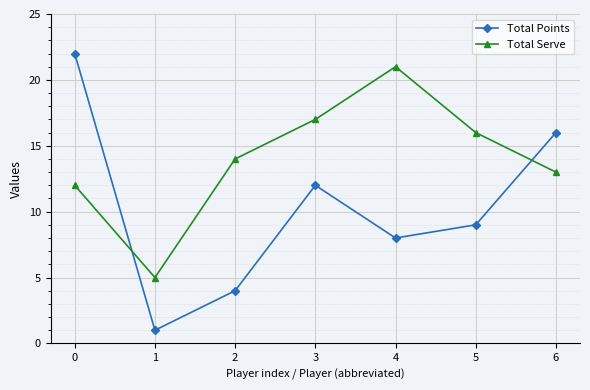

What is the sum of the Total Serve values at 5 and 2?

30